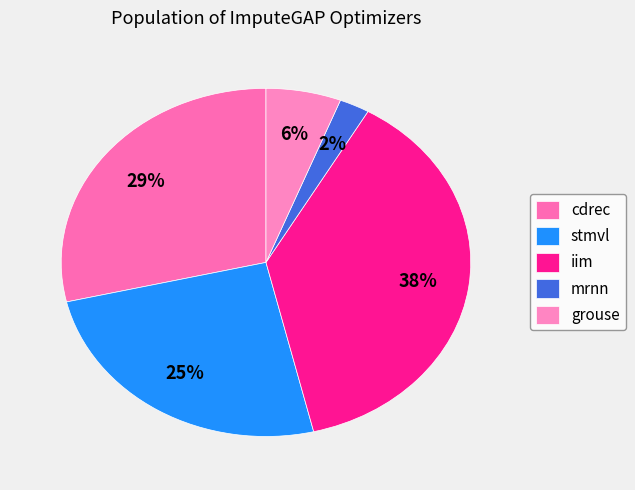

How many slices are in this pie chart?

5